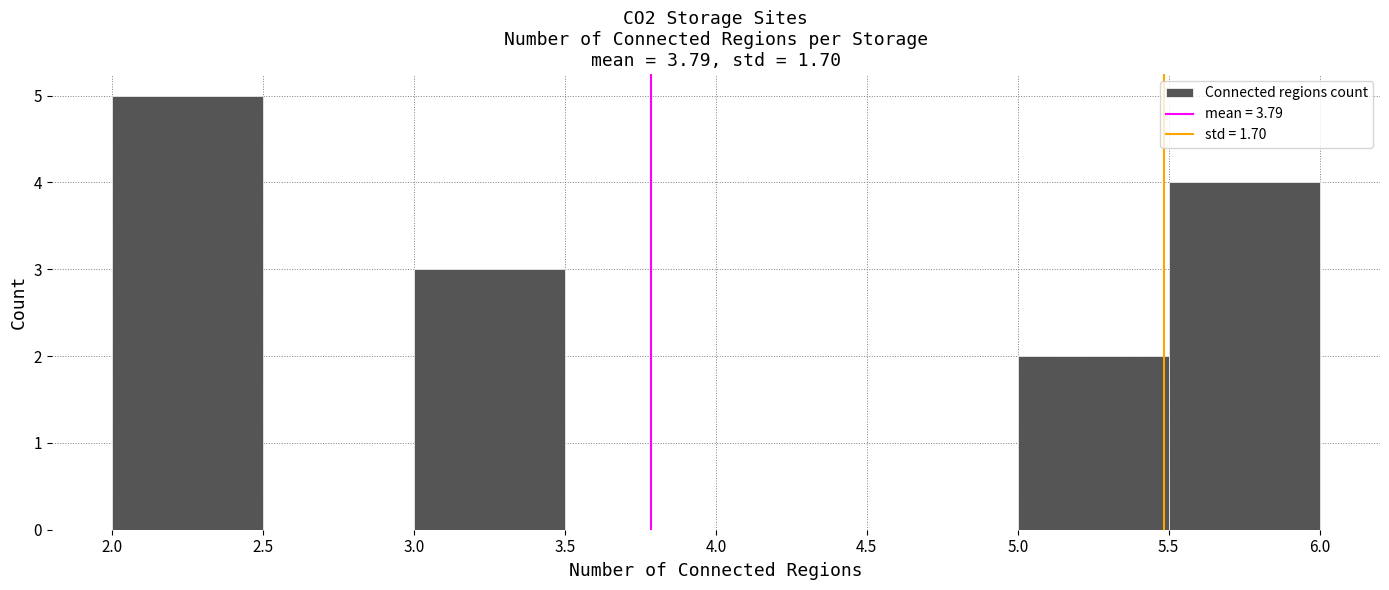

Over which range of the x-axis is the bar tallest?

2.0 to 2.5